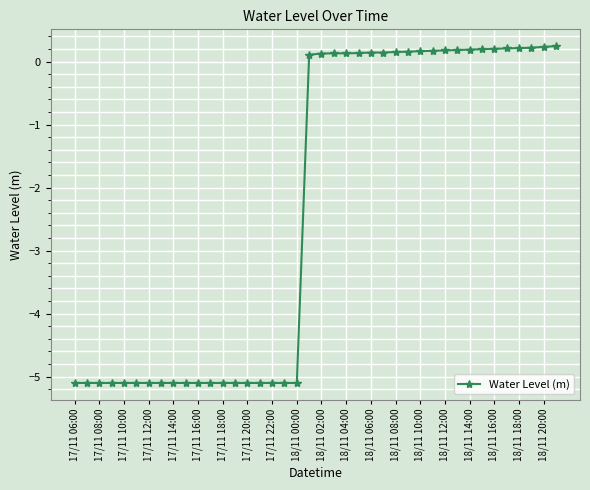

What is the value of the 34th point from the left?

0.2